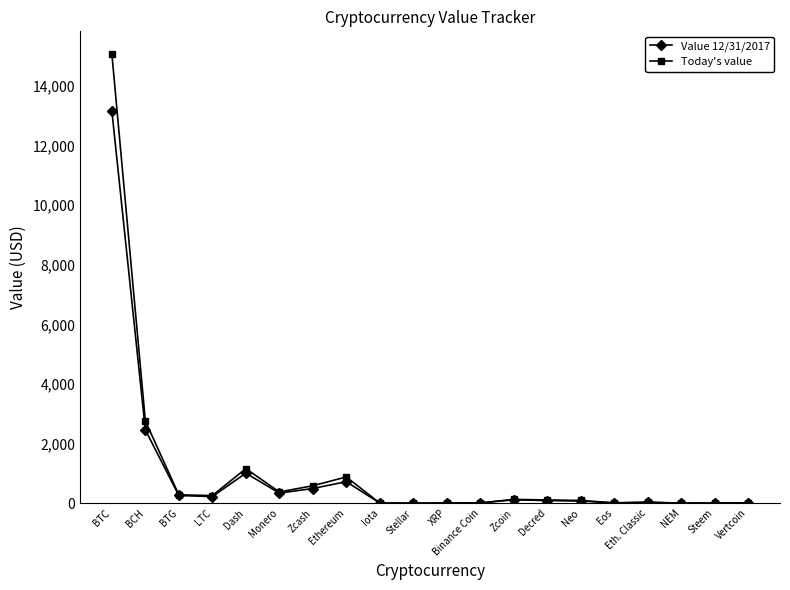

List the series in order of their peak value, lowest first.

Value 12/31/2017, Today's value